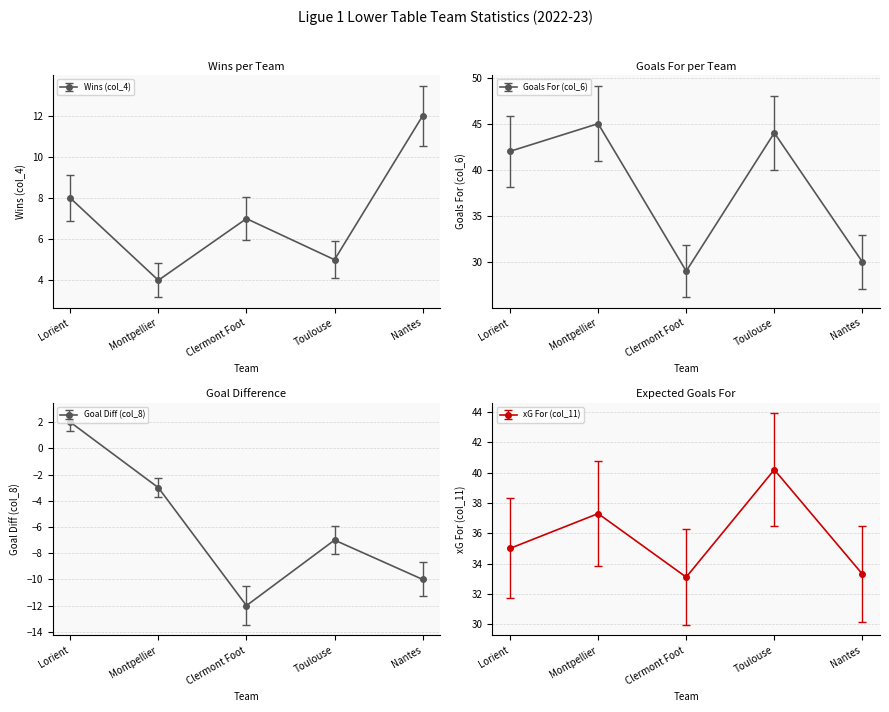

What is the difference between the maximum and minimum values in the Wins (col_4) series?

8.0